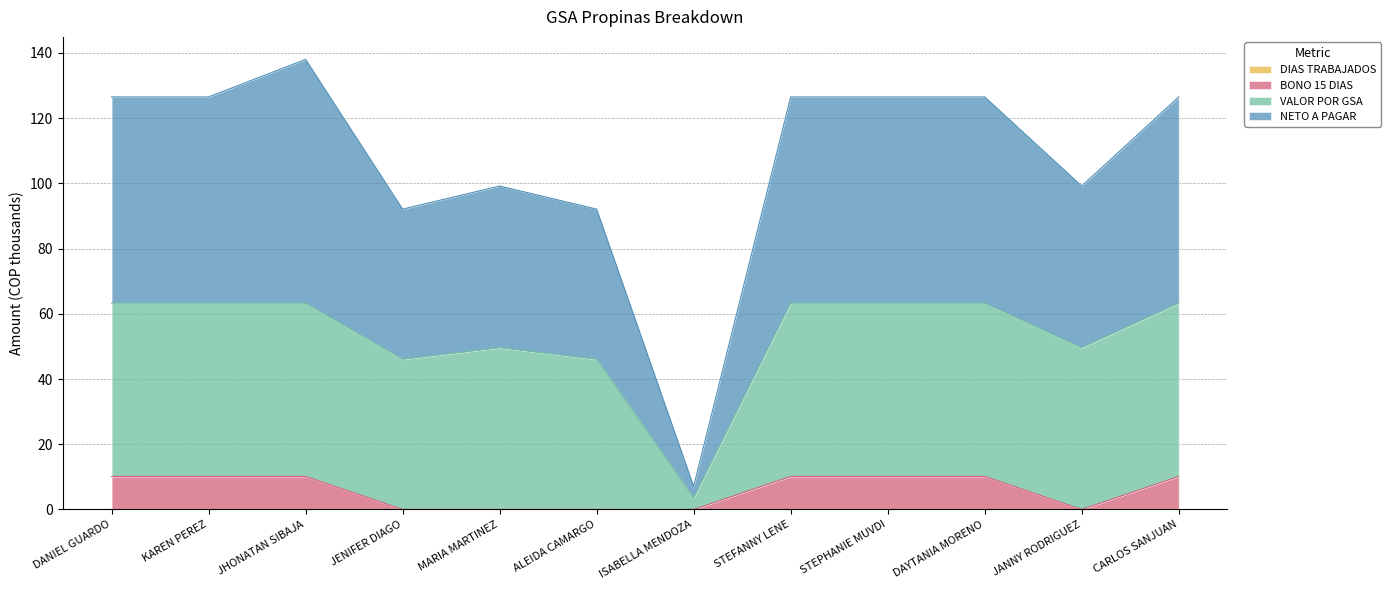

How many values in the BONO 15 DIAS series are below 10?

5